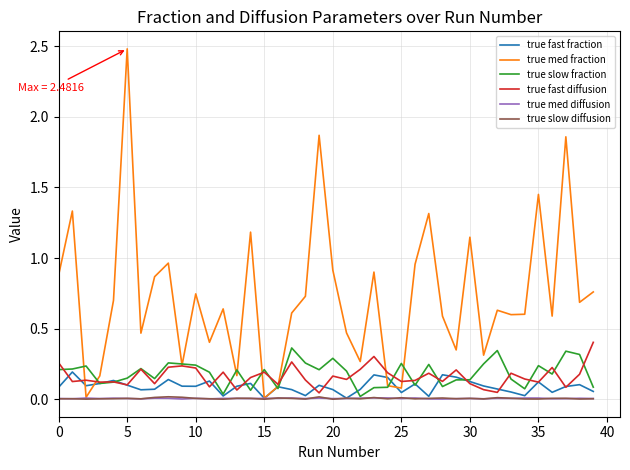

What is the highest value of the true med fraction series?

2.5